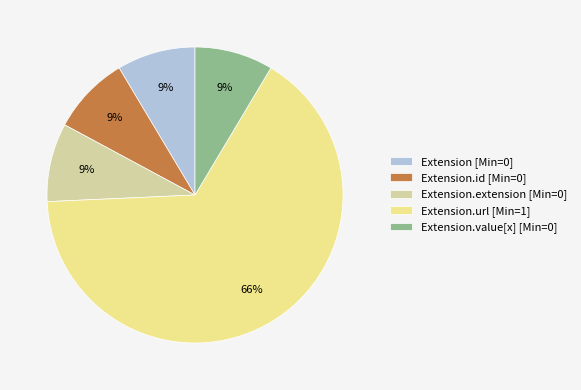

True or false: Extension.url [Min=1] accounts for 71% of the total.

False